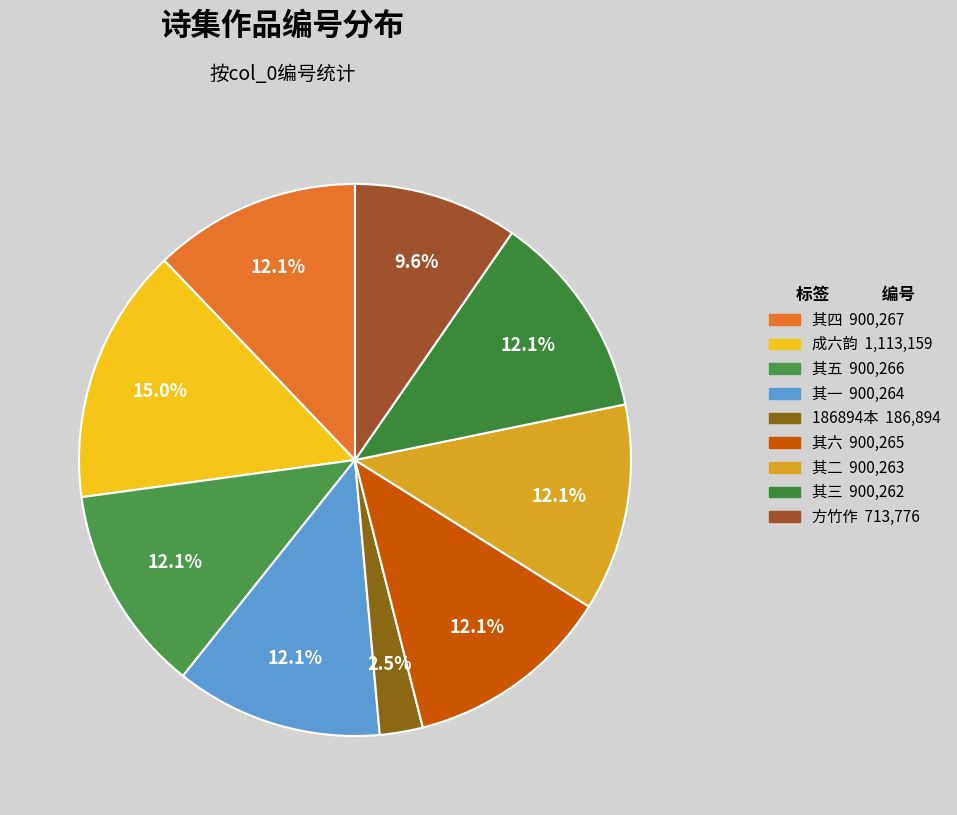

Count the number of slices in the pie.

9